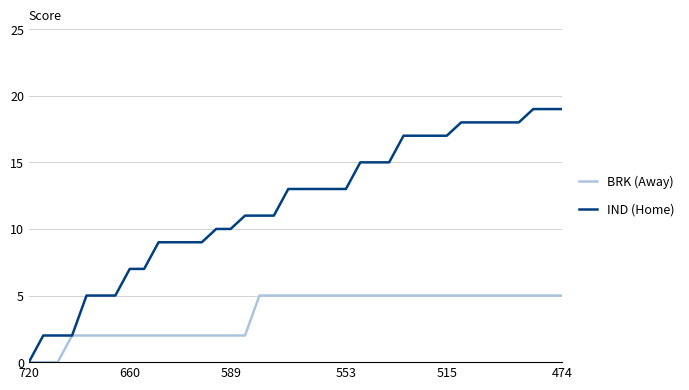

Rank the series by their average value, from lowest to highest.

BRK (Away), IND (Home)